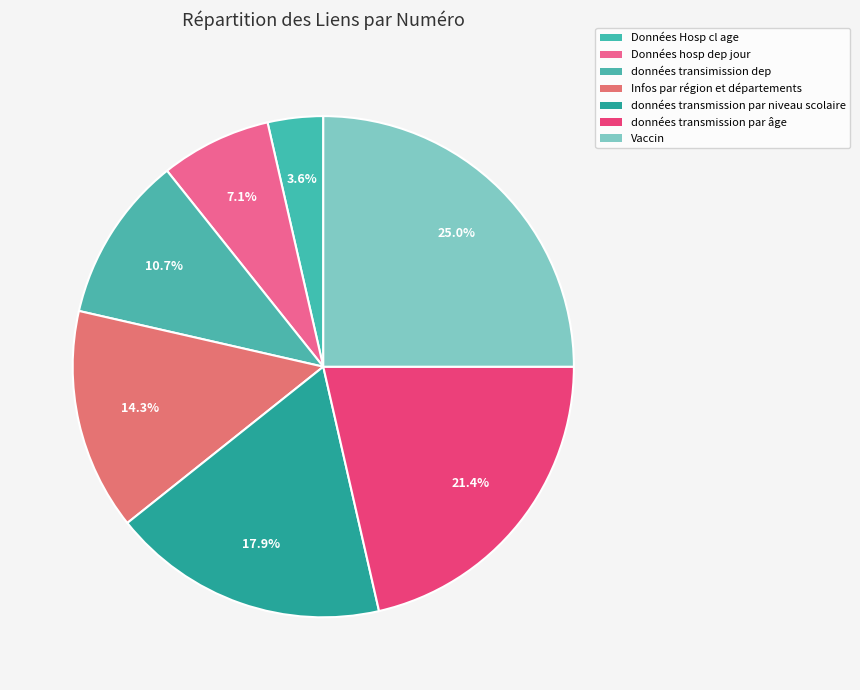

Count the number of slices in the pie.

7